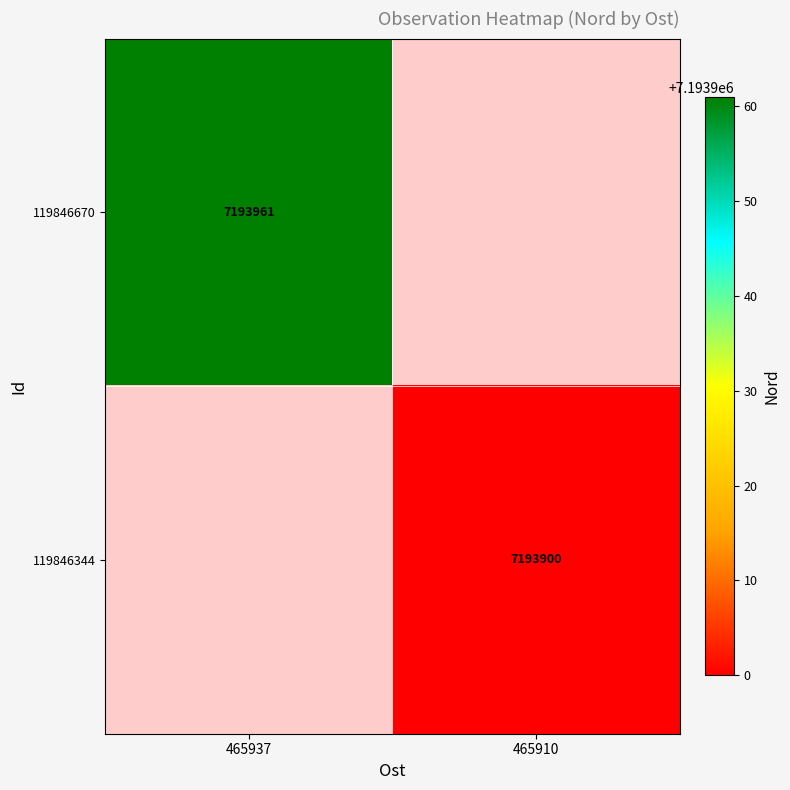

The value of 119846344 at 465910 is 7193900. True or false?

True